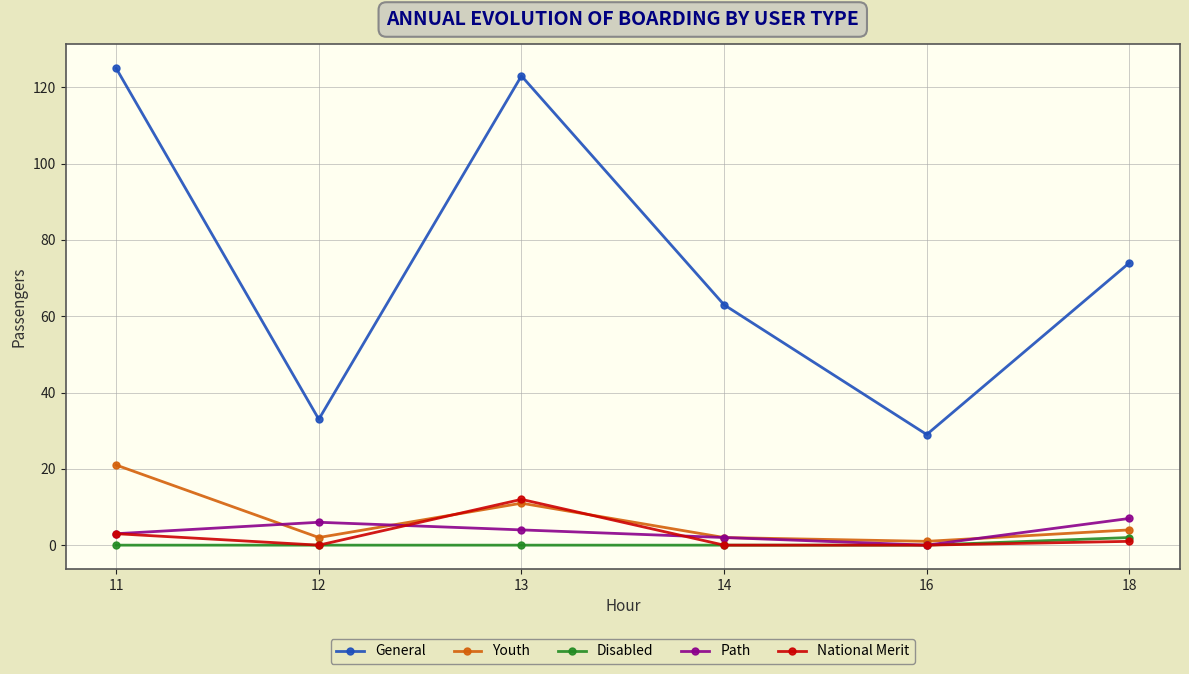

Between 13 and 18, which series saw the biggest shift?

General